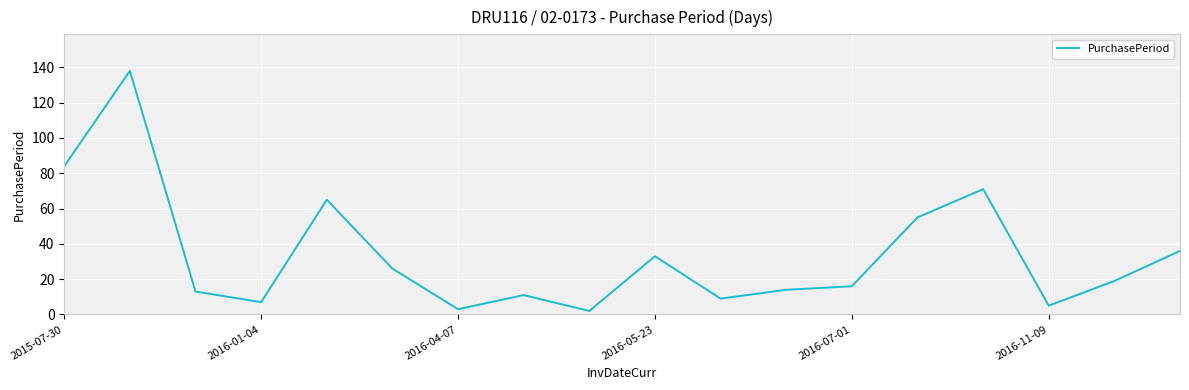

How many interior local peaks (higher than both neighbors) does the data have?

5